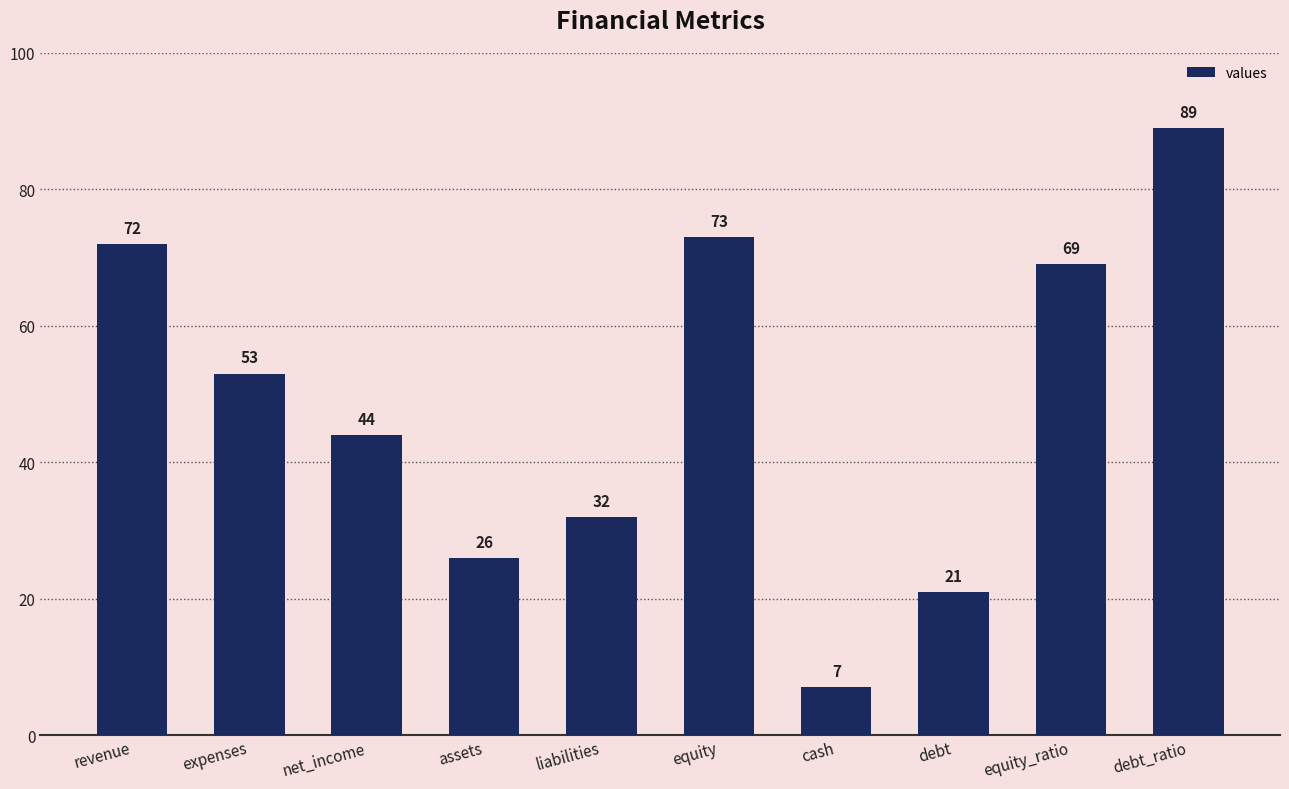

List the labels in order of value, smallest first.

cash, debt, assets, liabilities, net_income, expenses, equity_ratio, revenue, equity, debt_ratio